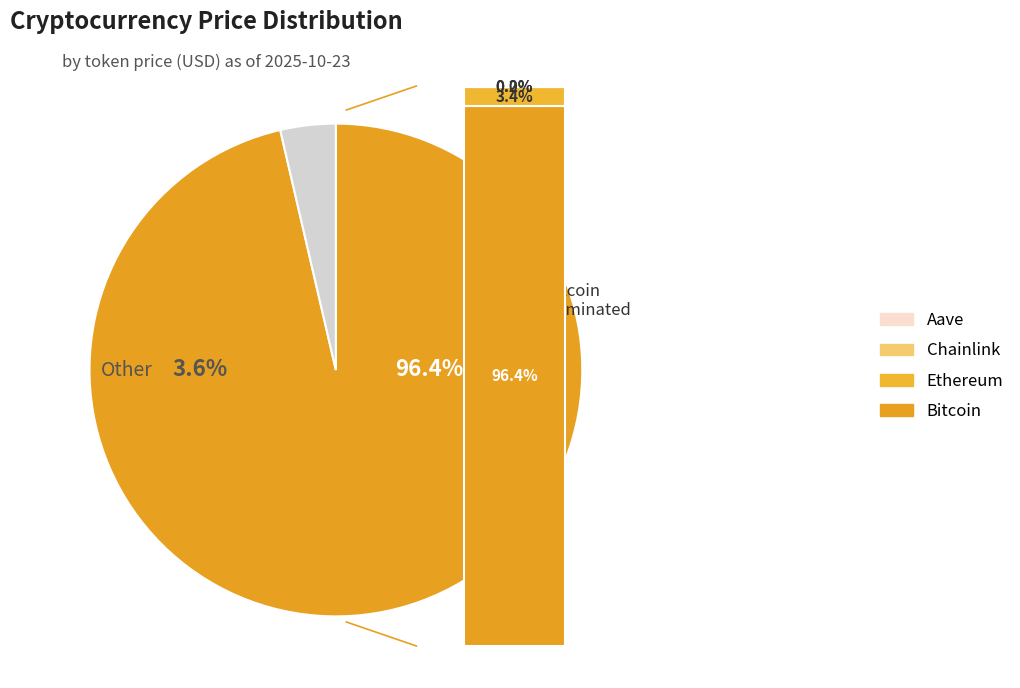

To the nearest percent, what is the average slice percentage?

25%